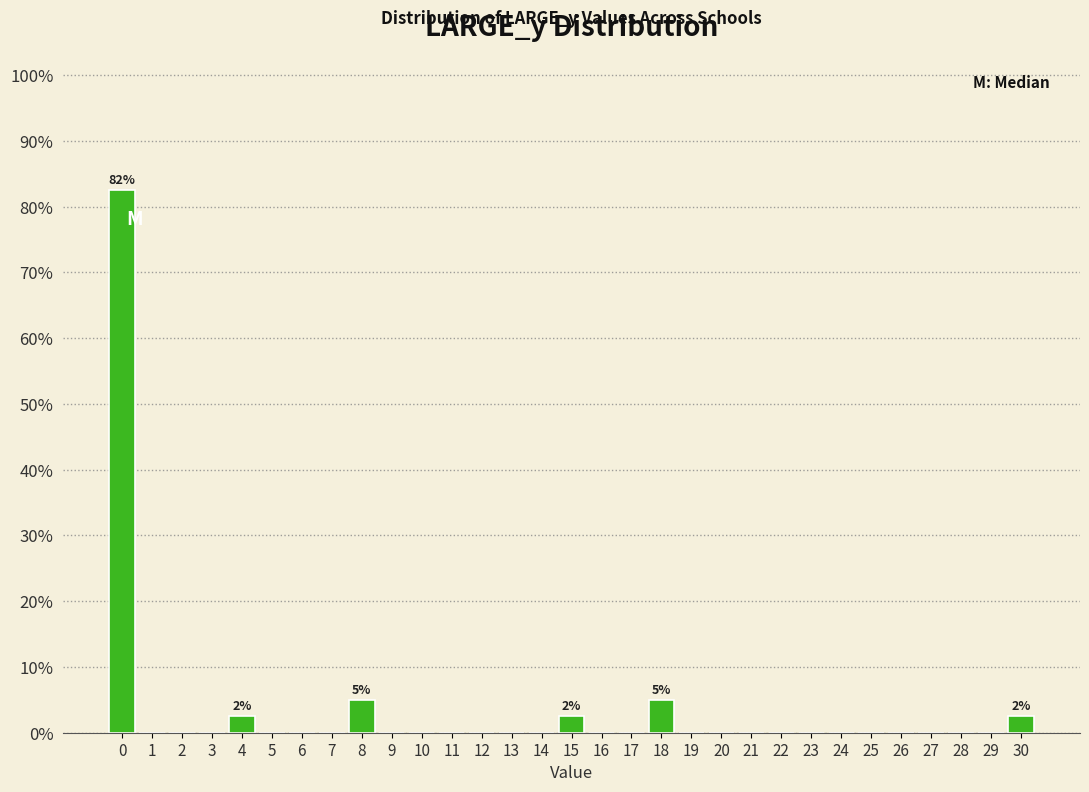

Which range on the x-axis has the tallest bar?

-0.5 to 0.5